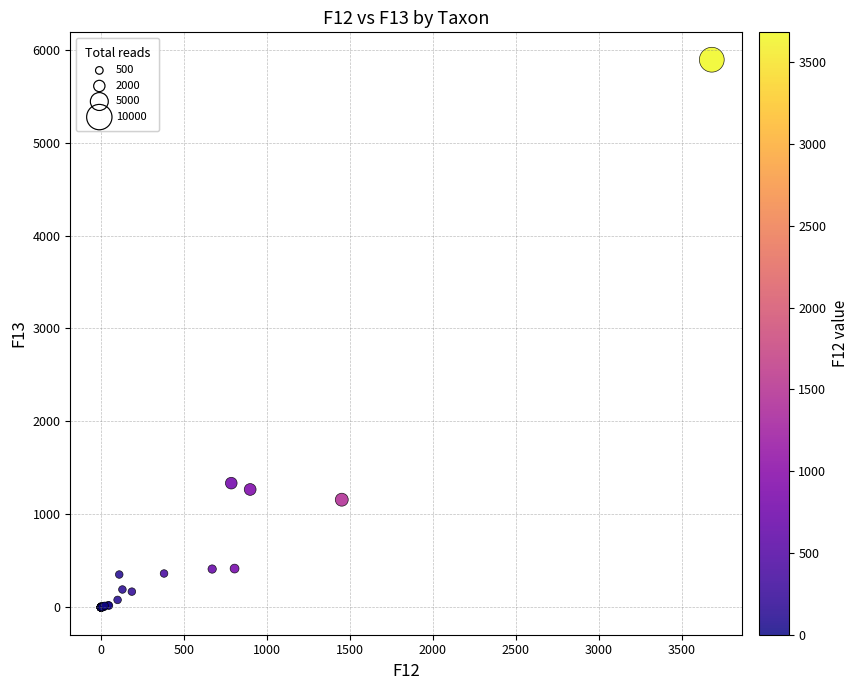

What Y value in the scatter plot is closest to 2945?

1336